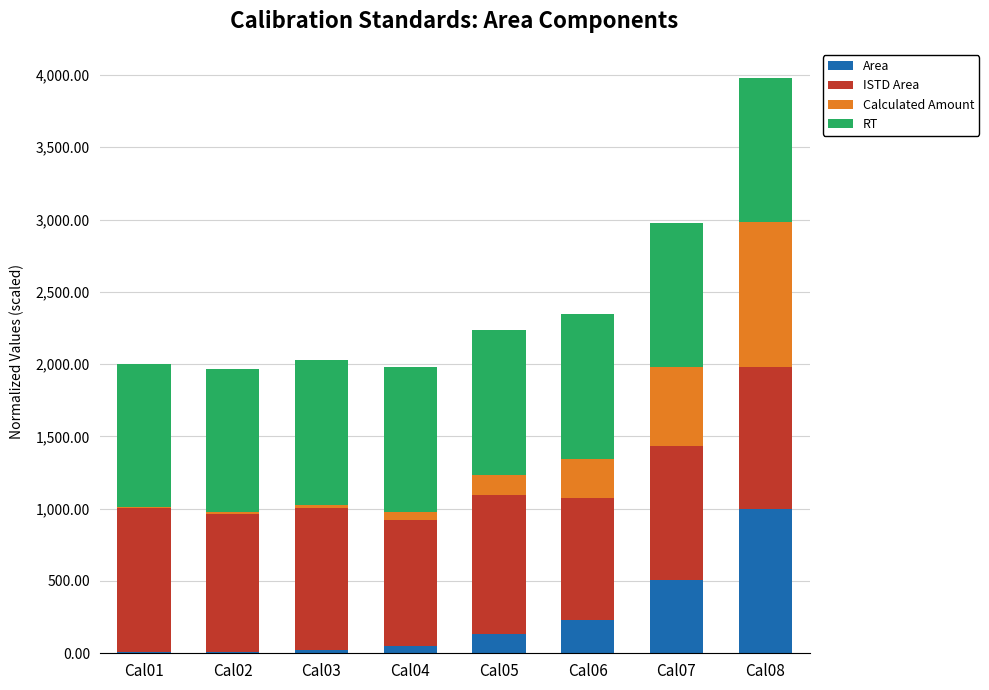

At which category is the sum across all series the highest?

Cal08